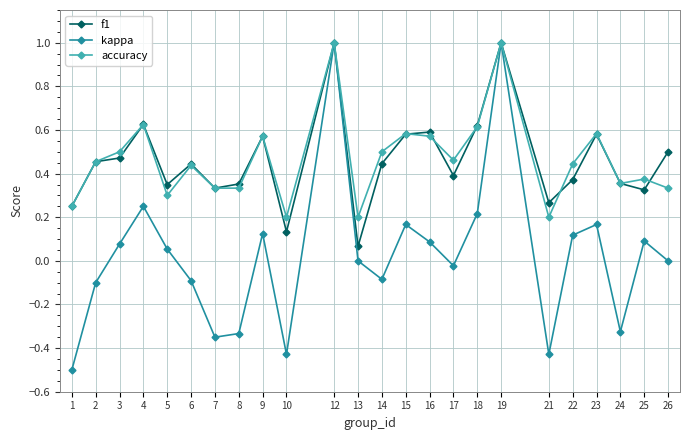

What is the smallest value displayed?

-0.5